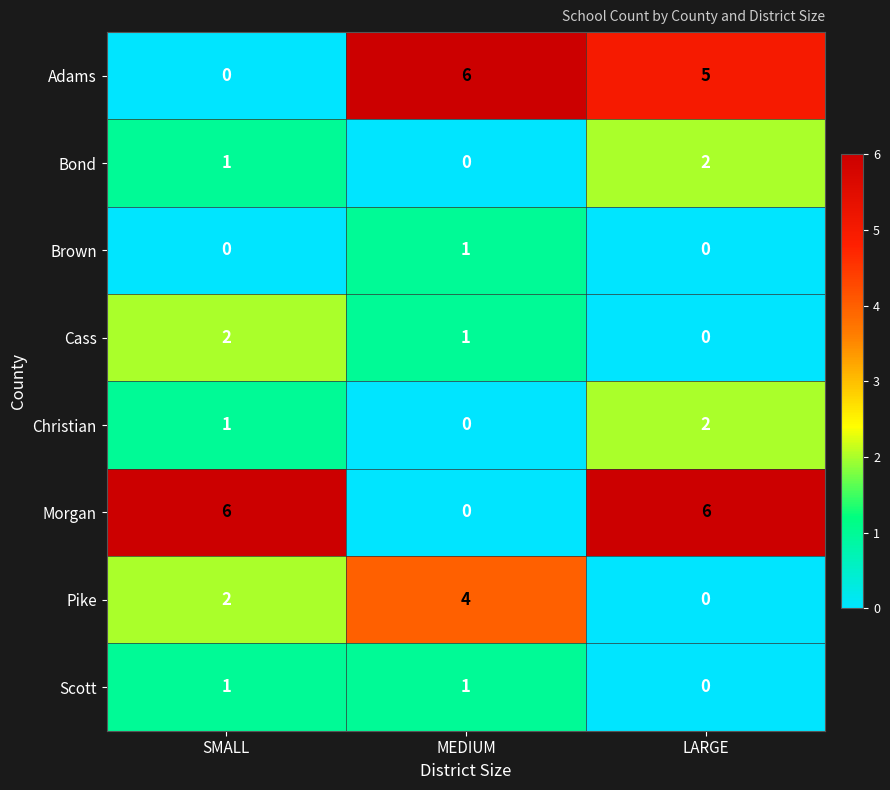

At how many categories does at least one series exceed 2?

3